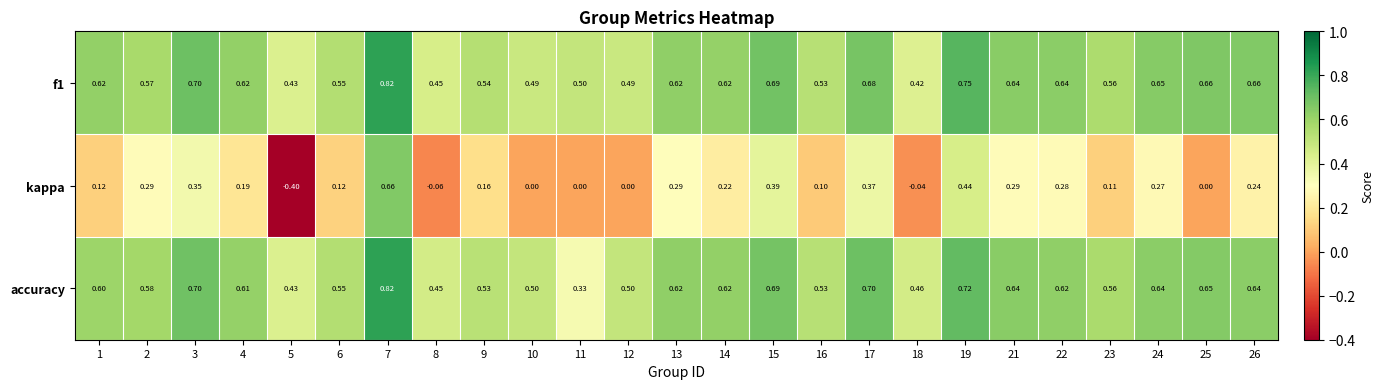

Is the value of kappa at 21 greater than the value of accuracy at 10?

No